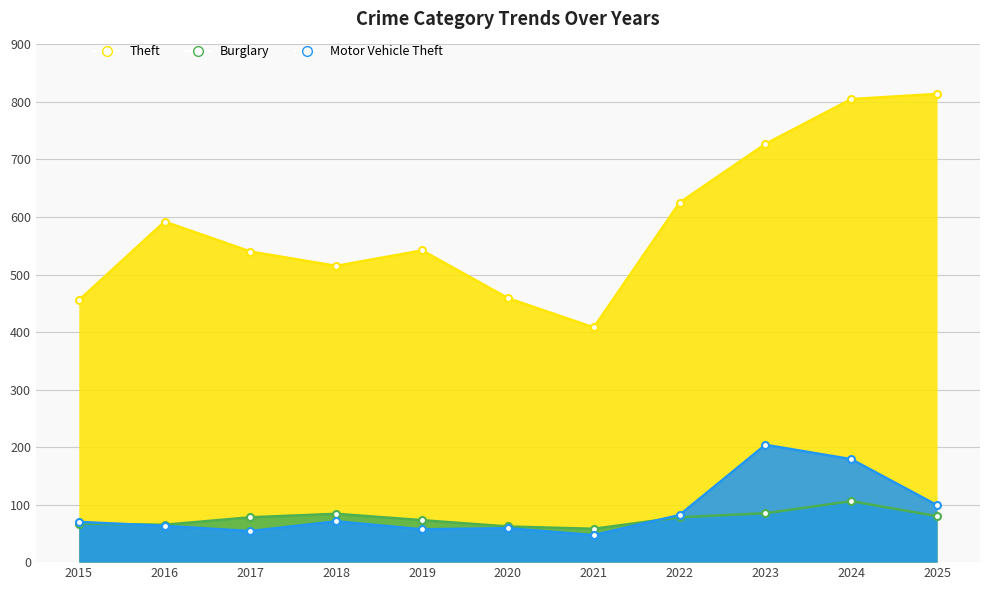

Which has a higher value, 2023 or 2018?

2023